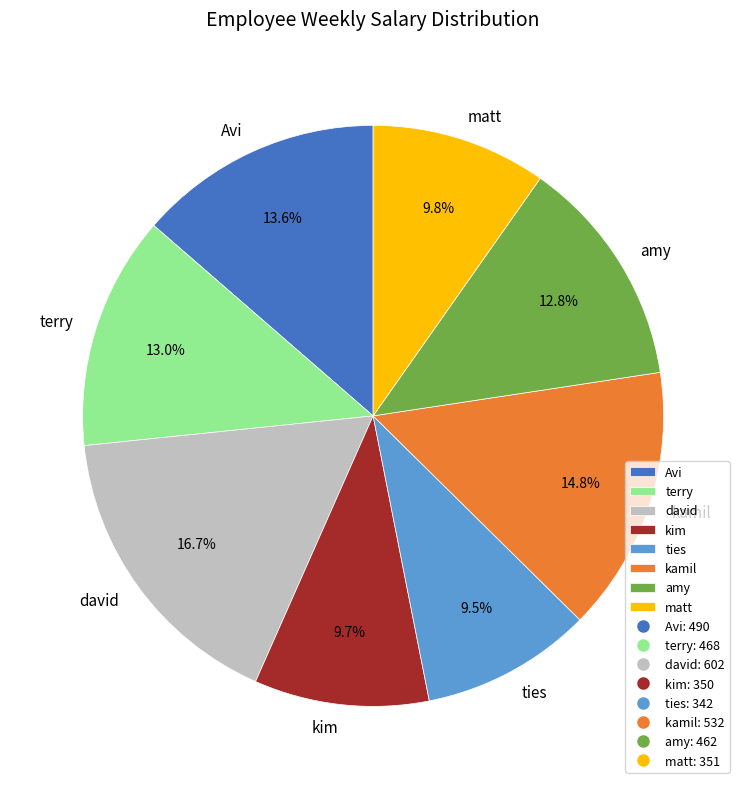

Is there any slice that represents more than half of the pie?

No